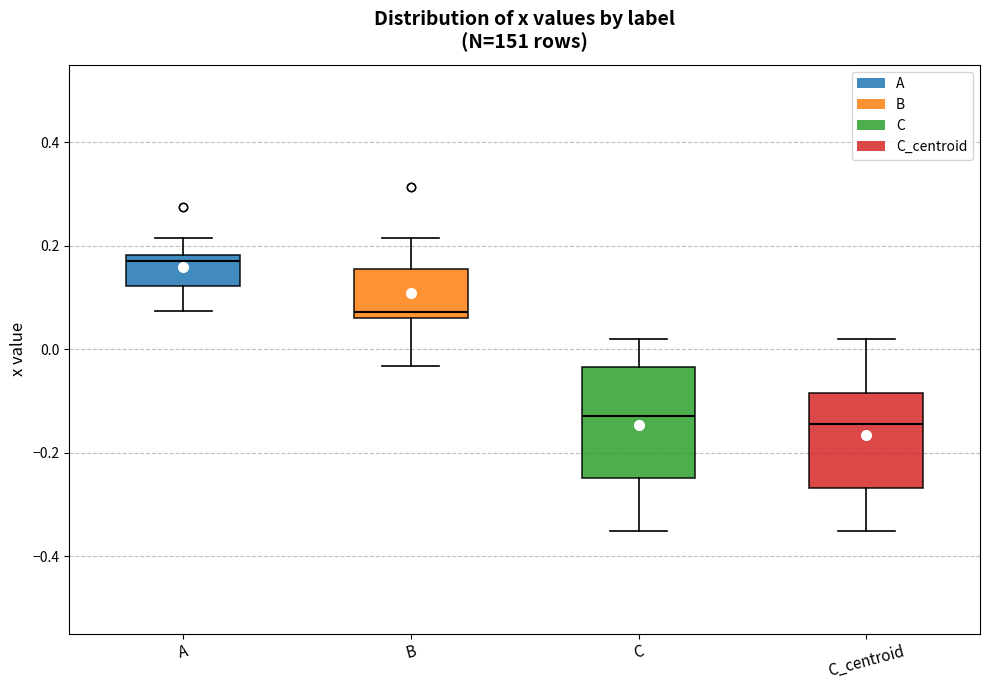

Reading left to right, transcribe this box plot: for each box, give where its median line is, the range the box spans, and where its two whiskers end, as read against the y-axis. The values are not printed on the chart, so give them approximately, as read against the axis.

A: median 0.18 (just below the box's upper edge), box 0.12 to 0.18, whiskers 0.08 to 0.22
B: median 0.08, box 0.06 to 0.16, whiskers -0.04 to 0.22
C: median -0.14, box -0.24 to -0.04, whiskers -0.36 to 0.02
C_centroid: median -0.14, box -0.26 to -0.08, whiskers -0.36 to 0.02